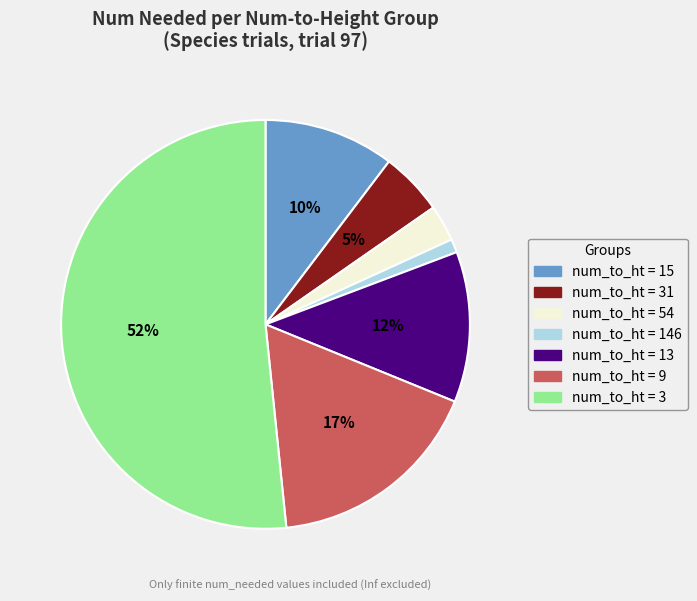

To the nearest percent, what is the difference between the largest and smallest slice percentages?

51%